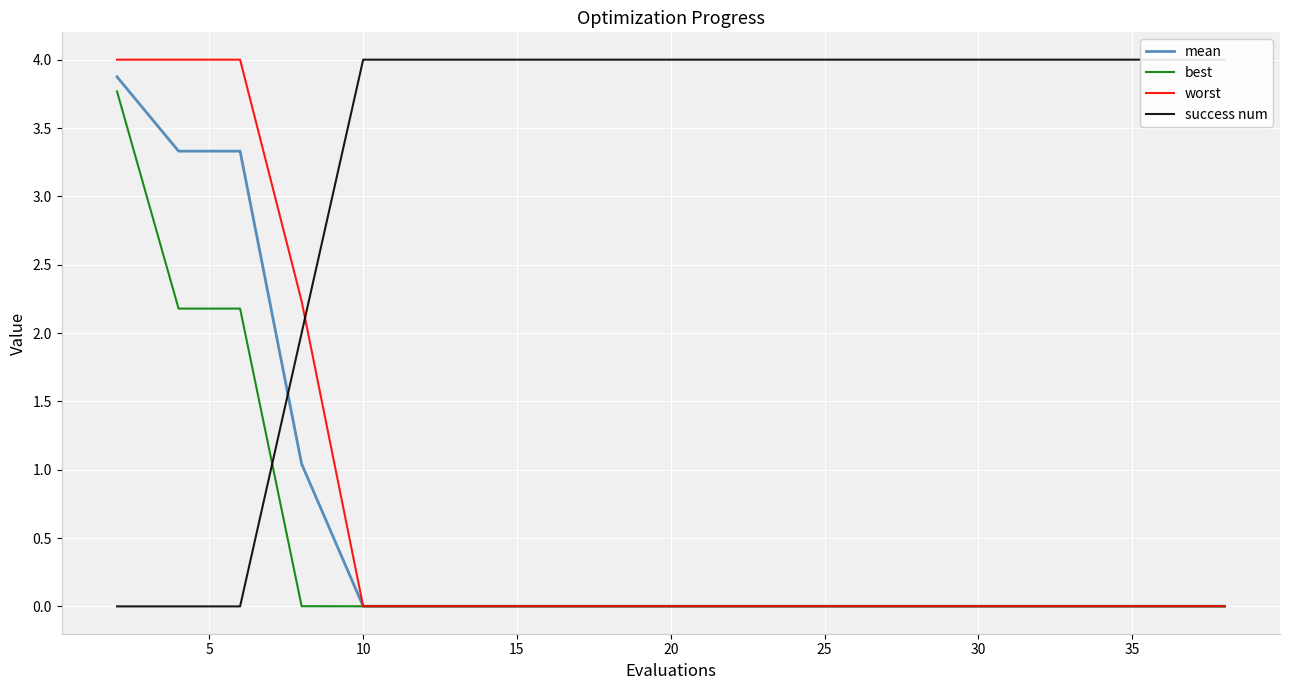

What is the approximate value of best at 5?

2.2